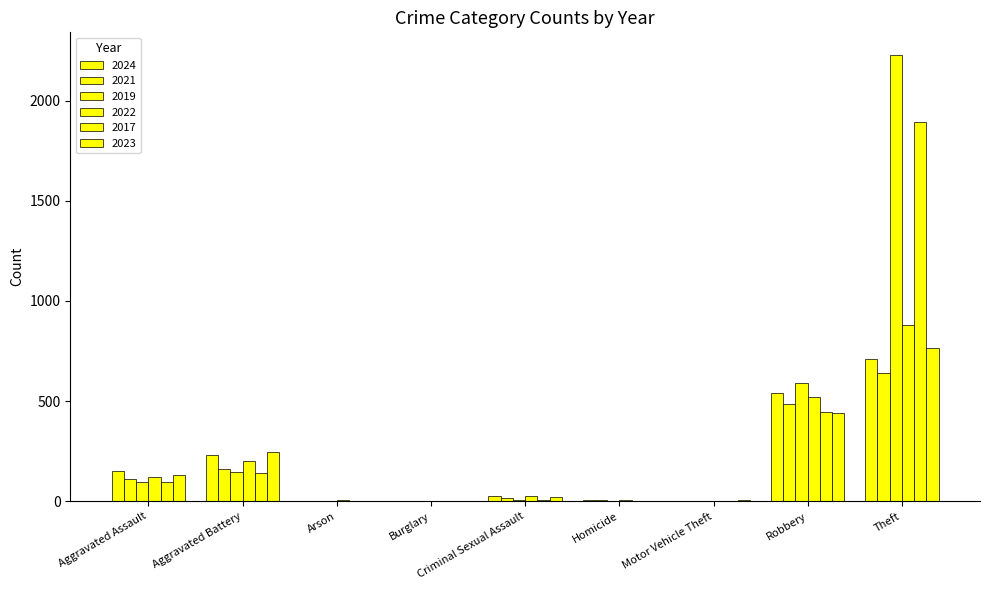

Which series has the largest range (max minus min)?

2019